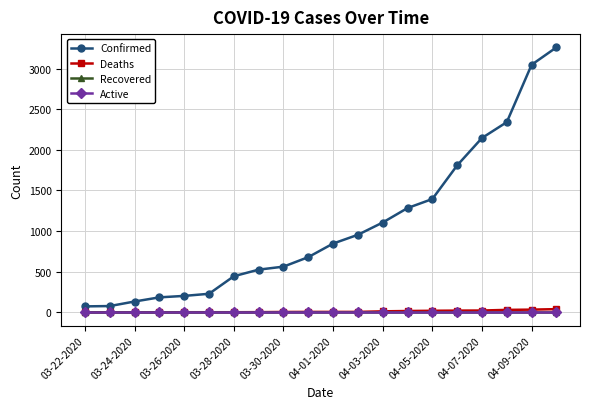

Does the chart have visible grid lines?

Yes